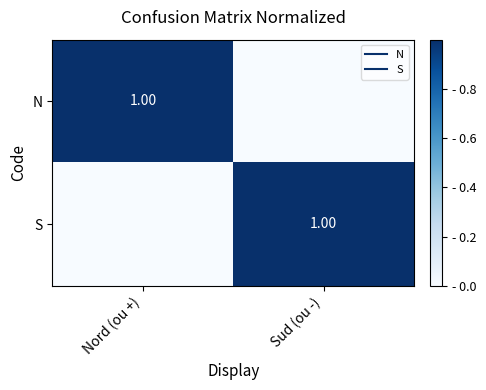

At how many categories does at least one series exceed 0?

2